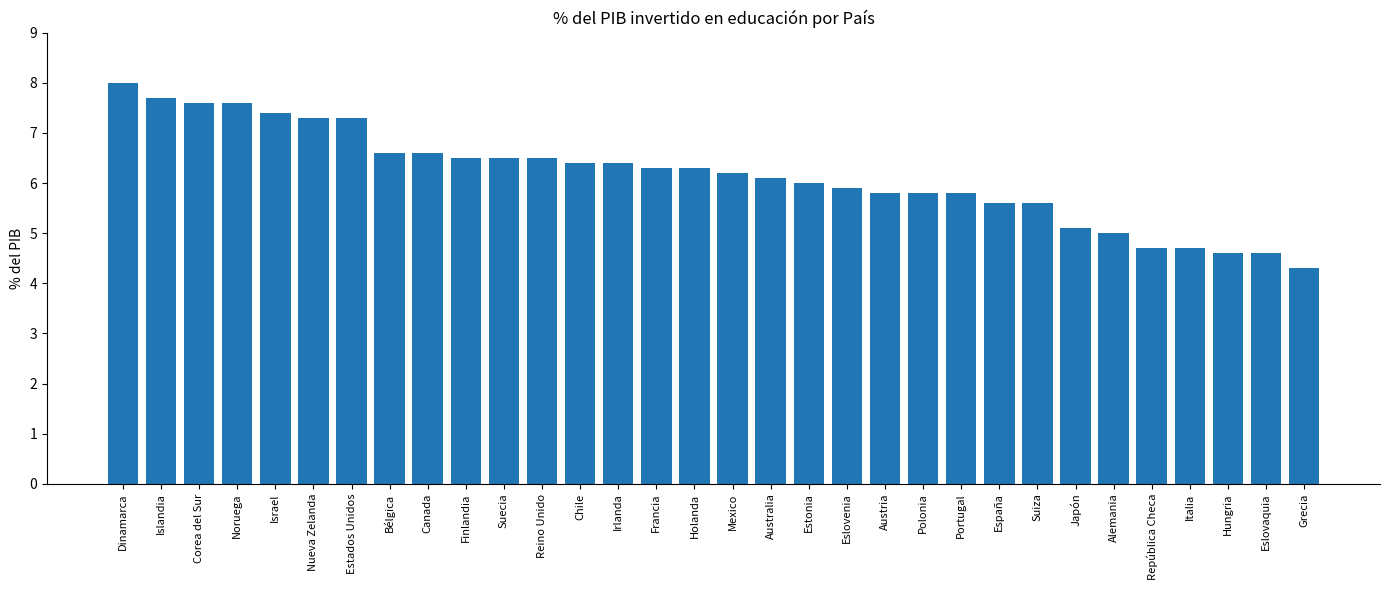

Which label corresponds to the largest value in the chart?

Dinamarca